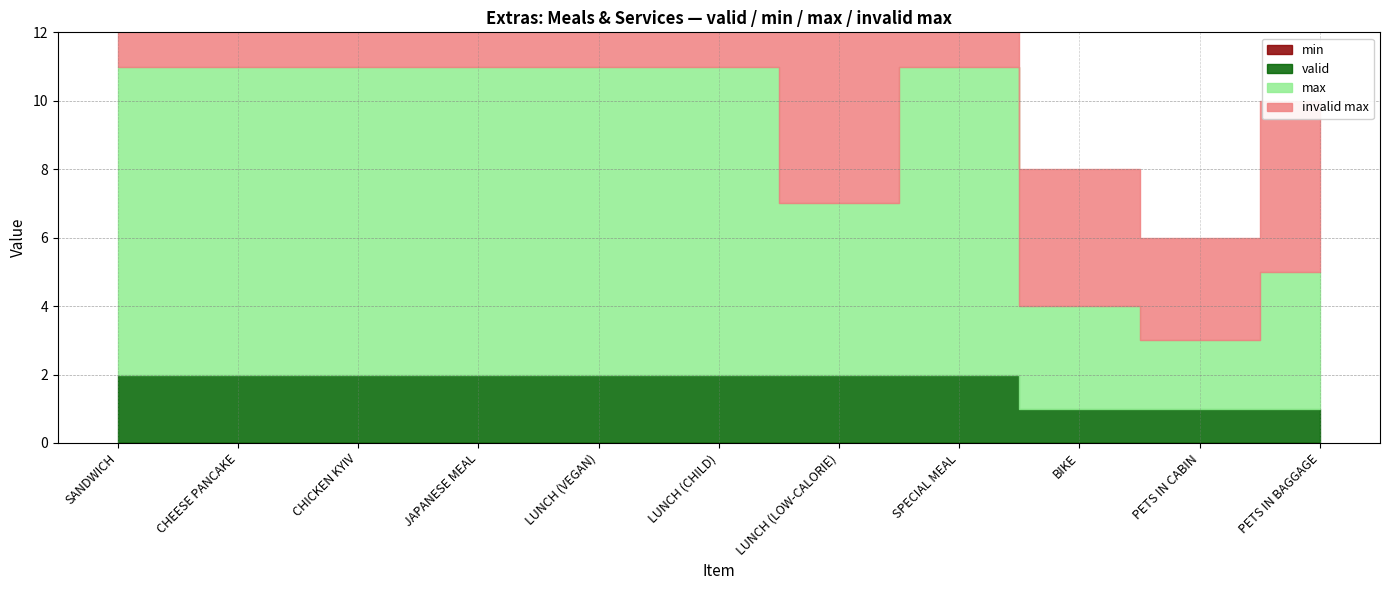

Which label corresponds to the largest value in the chart?

SANDWICH